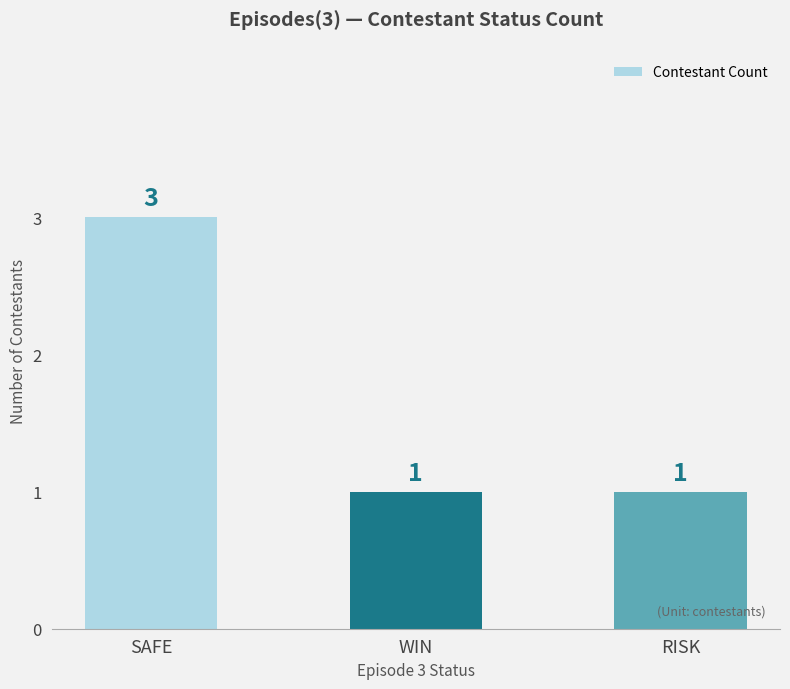

What is the maximum value shown in the chart?

3